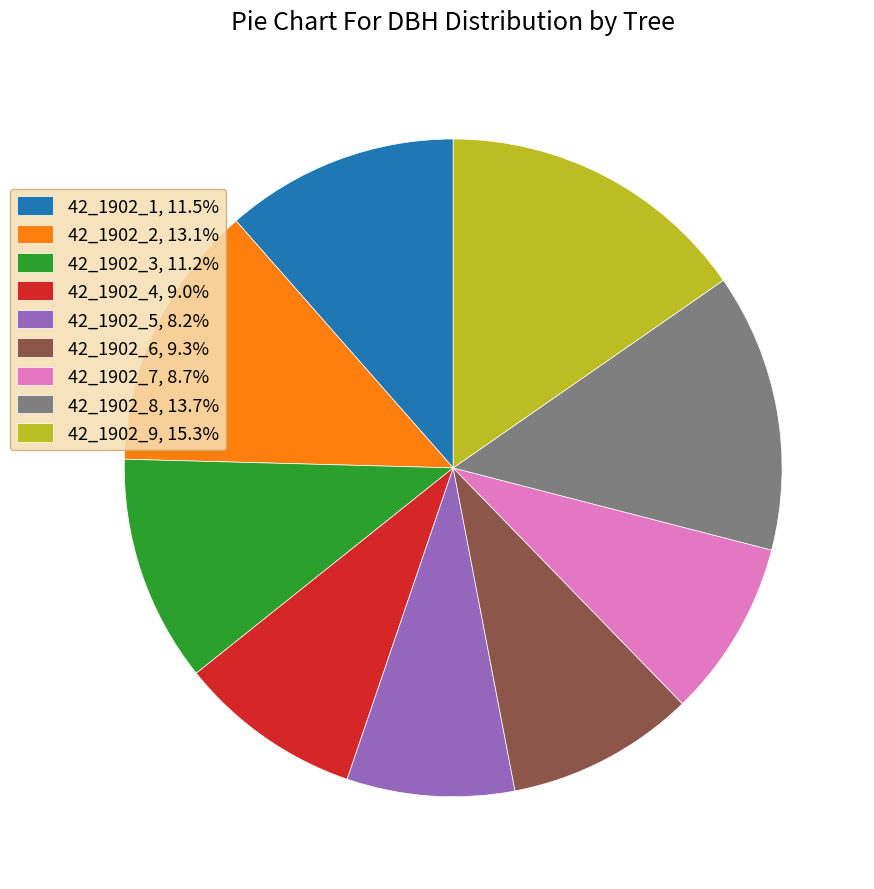

The 42_1902_2 slice represents 13% of the pie. True or false?

True